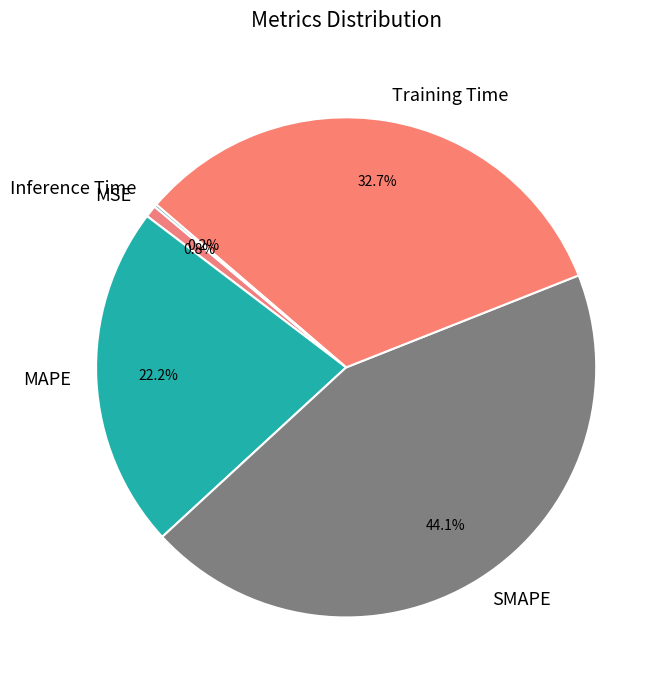

Do SMAPE and Training Time together represent more than half of the pie?

Yes